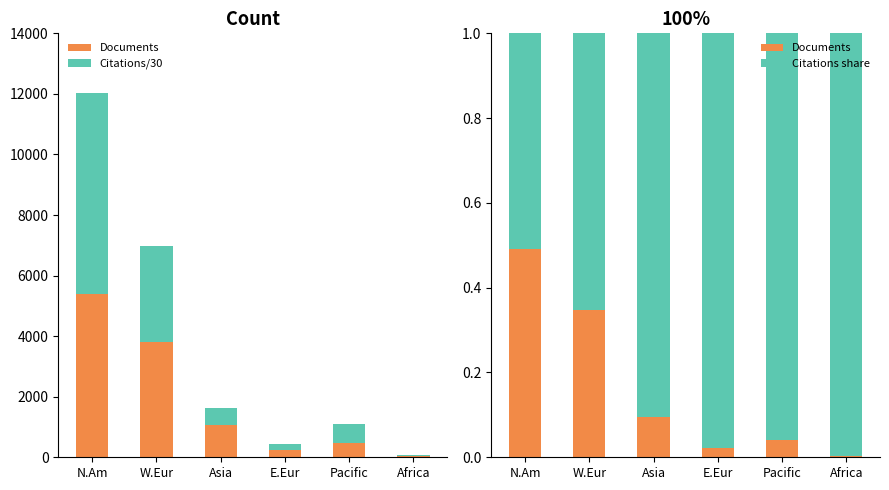

What is the total value across all series at Asia?

565.5